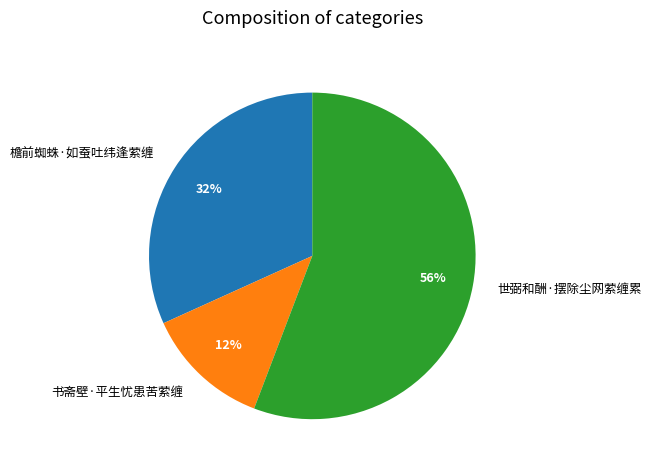

Does 檐前蜘蛛·如蚕吐纬逢萦缠 represent more than half of the total?

No